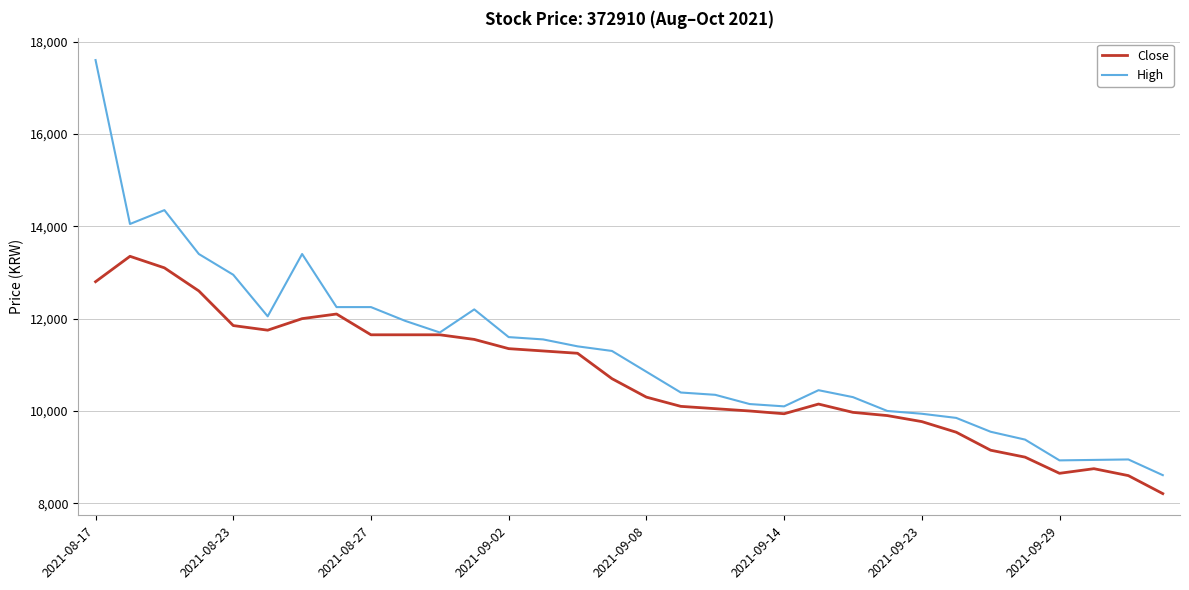

What is the lowest value of the Close series?

8210